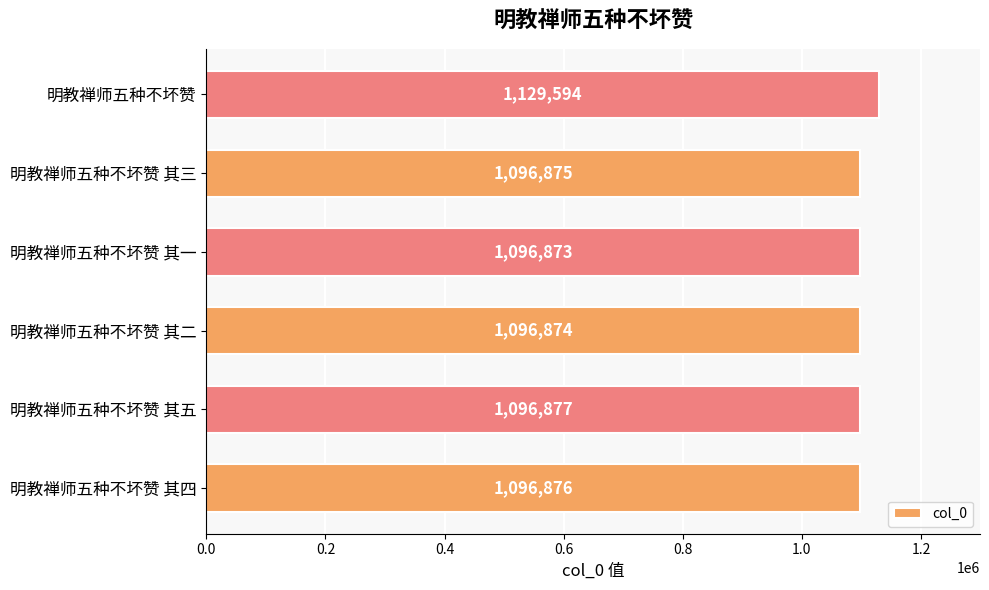

Reading bottom to top, what are all the values shown in this chart?

明教禅师五种不坏赞 其四=1096876	明教禅师五种不坏赞 其五=1096877	明教禅师五种不坏赞 其二=1096874	明教禅师五种不坏赞 其一=1096873	明教禅师五种不坏赞 其三=1096875	明教禅师五种不坏赞=1129594